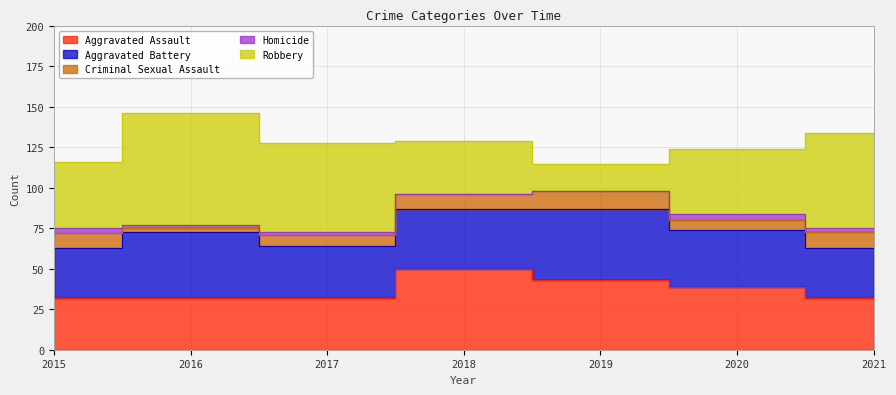

At which label does Robbery first exceed 41?

2016